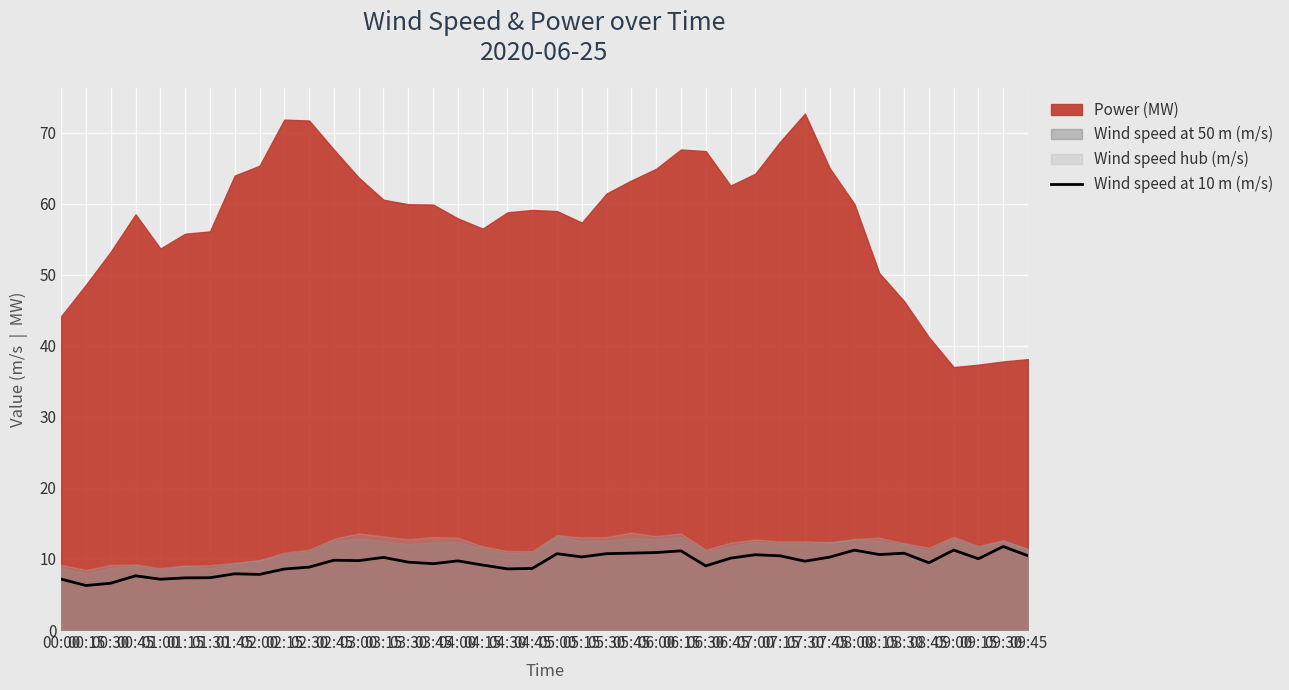

What is the highest value of the Wind speed at 10 m (m/s) series?

11.8